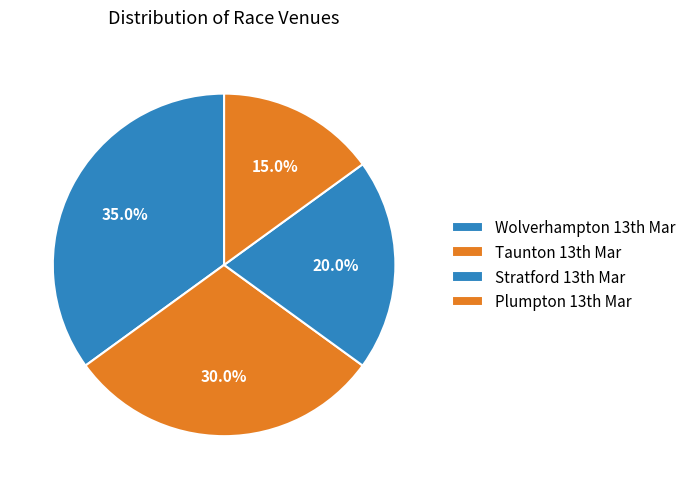

How many slices are in this pie chart?

4